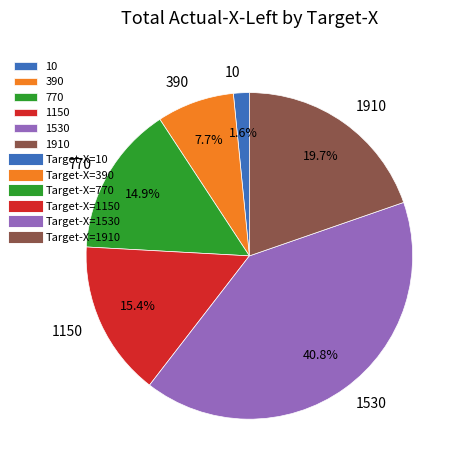

What percentage is the 1150 slice, to the nearest percent?

15%